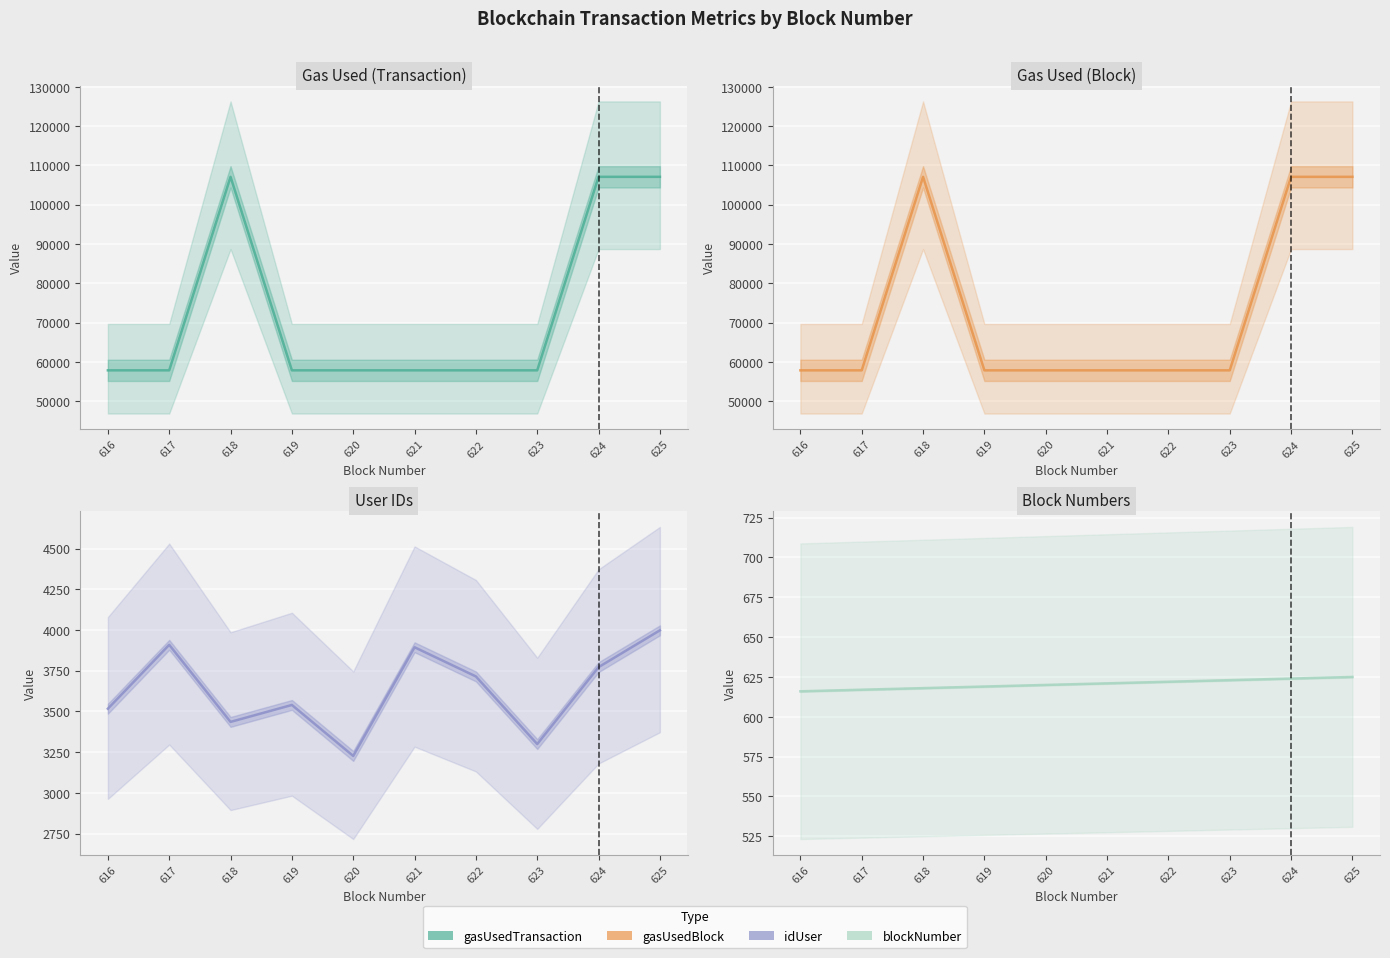

Which label corresponds to the smallest value in the chart?

616